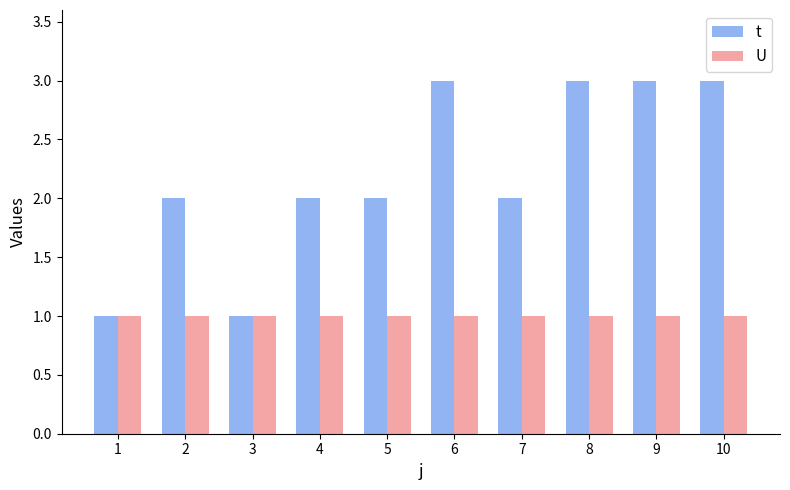

Reading left to right, extract all data points from this chart.

t: 1	2	1	2	2	3	2	3	3	3
U: 1	1	1	1	1	1	1	1	1	1